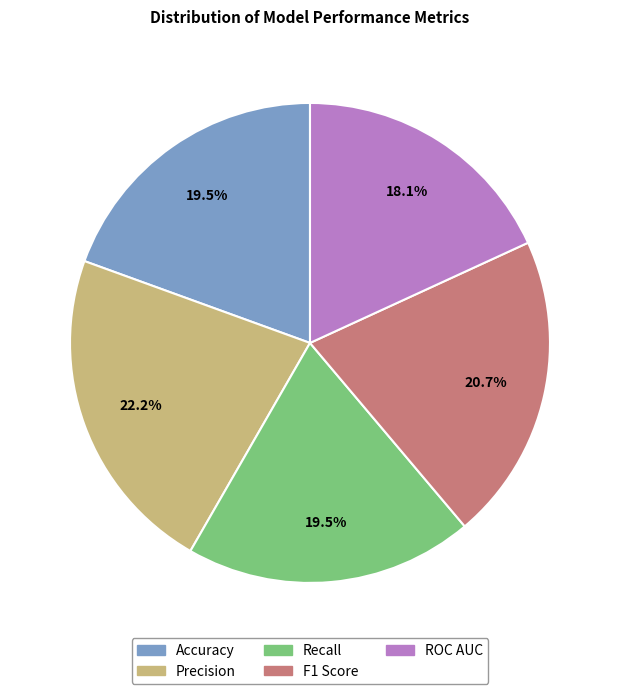

To the nearest percent, what is the combined percentage of Precision and ROC AUC?

40%